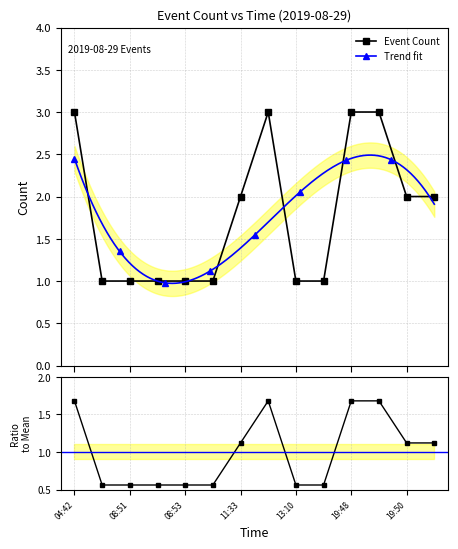

How many data points are above 2?

4